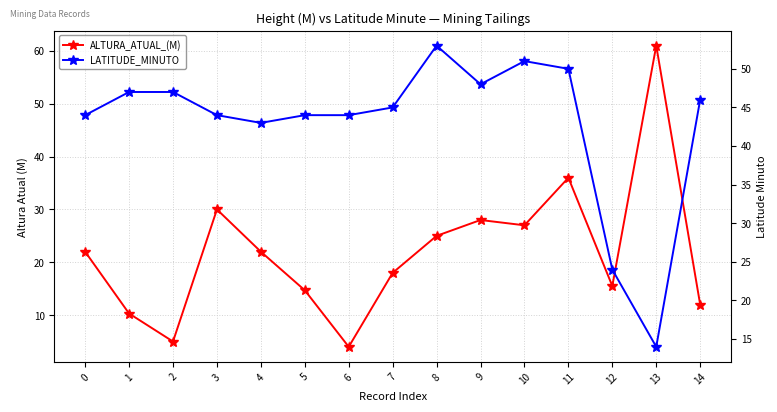

Which category has the lowest value across all series?

6